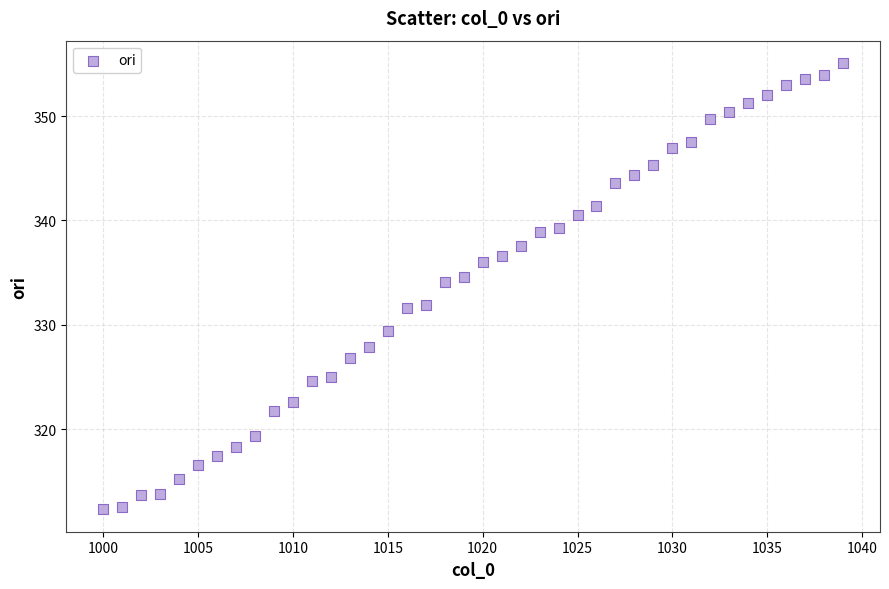

What is the range of Y values (max minus min)?

42.8